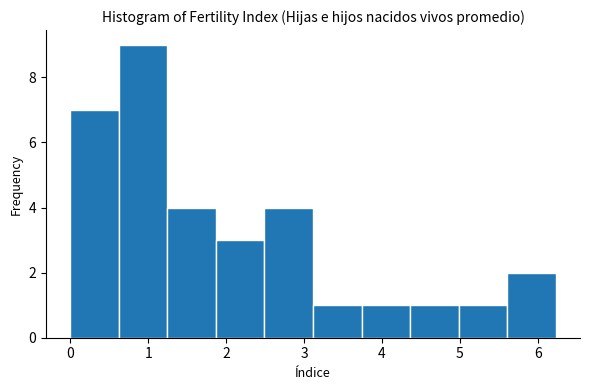

Reading left to right, list every bar in this chart as the range it spans on the x-axis followed by its height. Neither the bar edges nor the heights are printed on the chart, so give them approximately, as read against the axes.

0.0 to 0.6: 7
0.6 to 1.2: 9
1.2 to 1.9: 4
1.9 to 2.5: 3
2.5 to 3.1: 4
3.1 to 3.7: 1
3.7 to 4.4: 1
4.4 to 5.0: 1
5.0 to 5.6: 1
5.6 to 6.2: 2